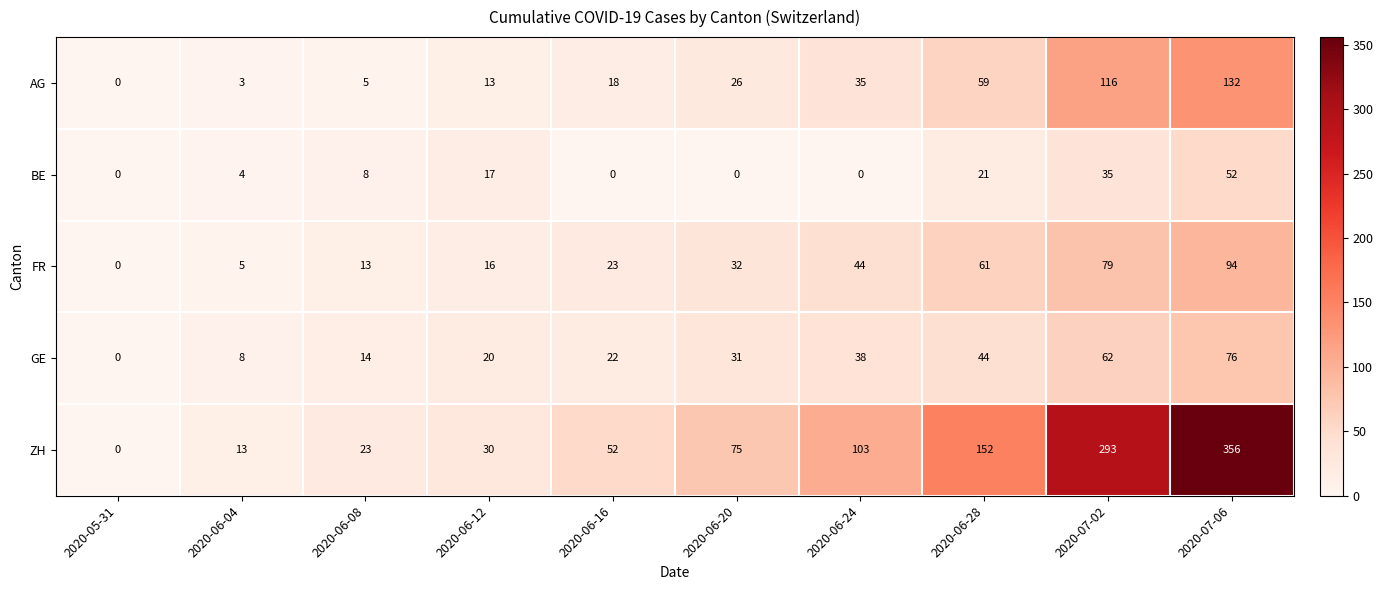

What is the sum of the FR values at 2020-06-04 and 2020-06-20?

37